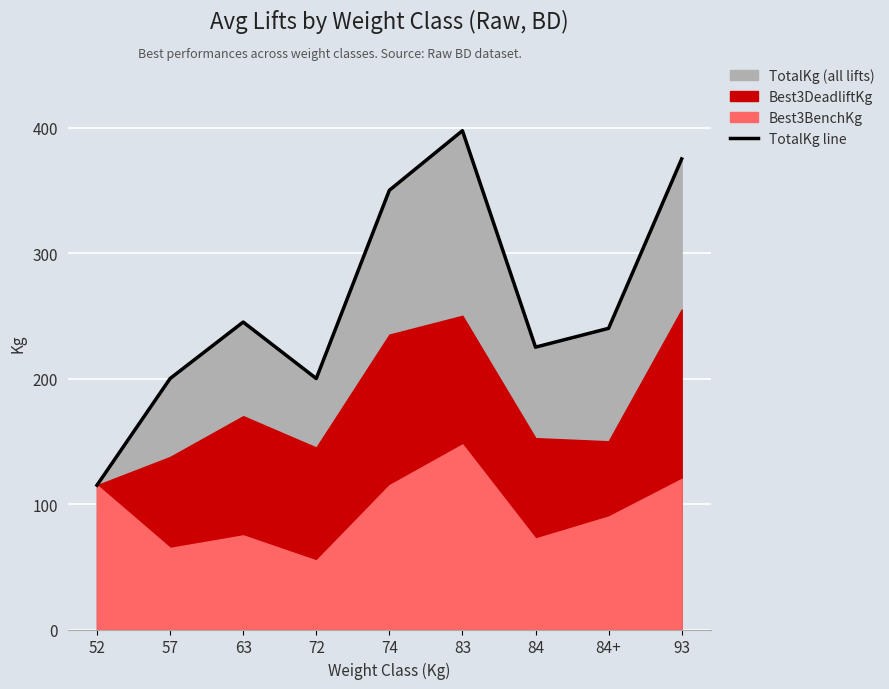

What is the value of the 9th point from the left?

375.0